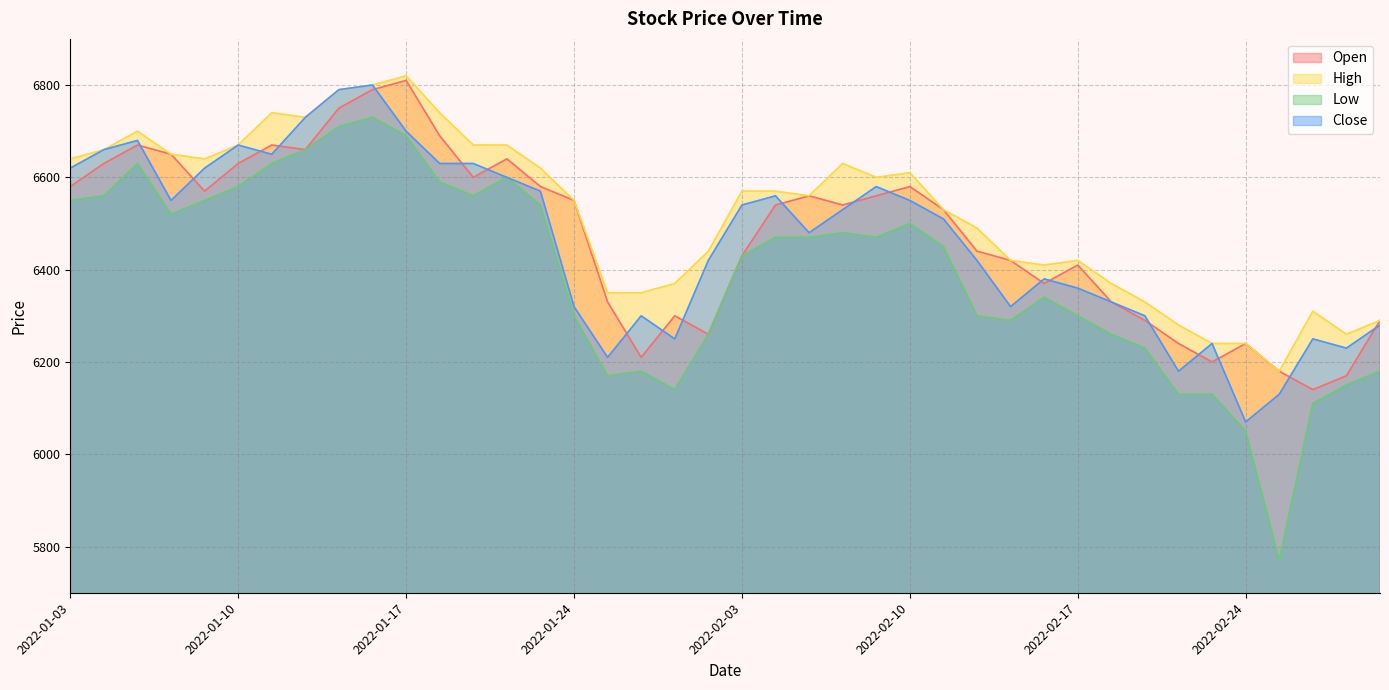

What is the average value of the Low series?

6392